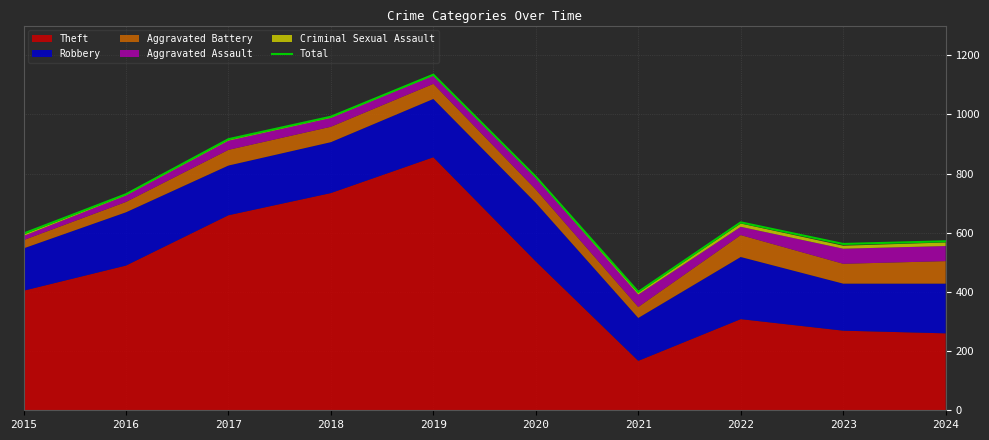

What is the average value?

733